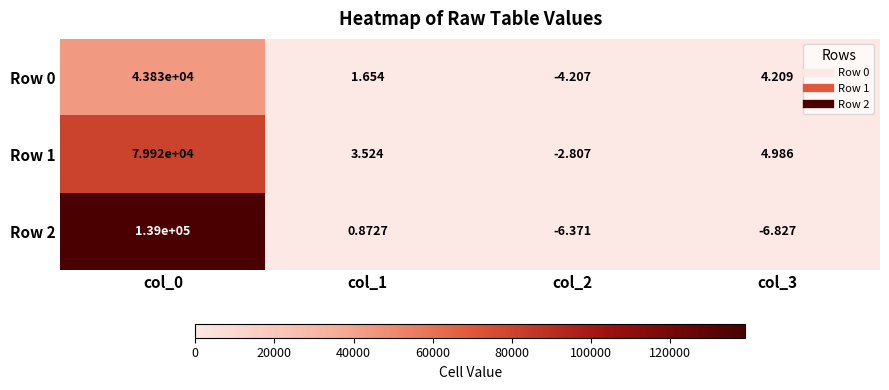

What is the smallest value displayed?

-6.8